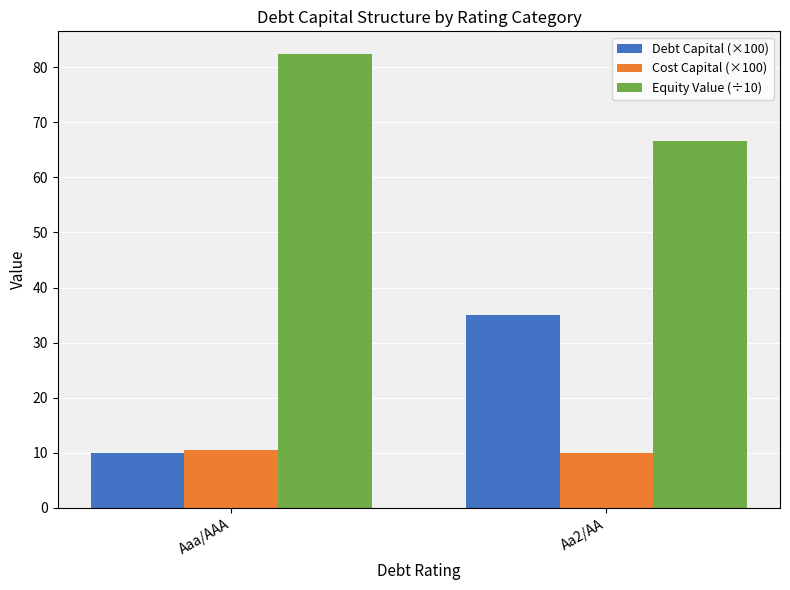

What is the maximum value shown in the chart?

82.4